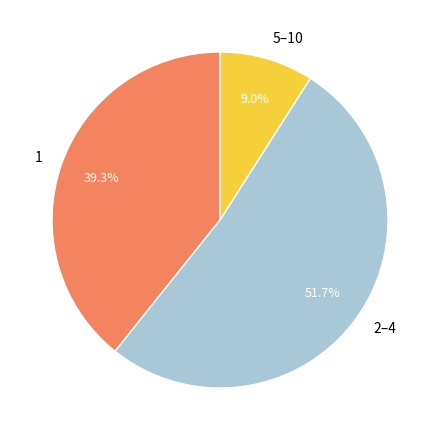

To the nearest percent, what is the difference between the largest and smallest slice percentages?

43%